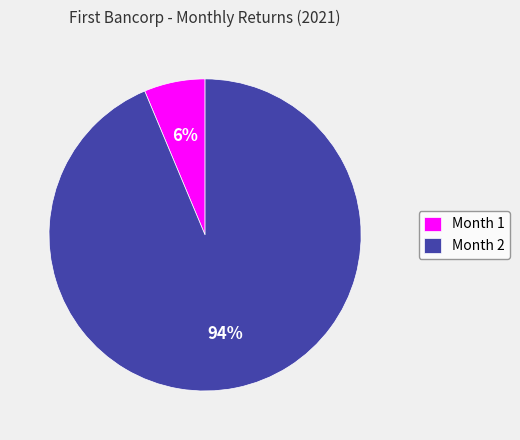

How many segments does this pie chart have?

2